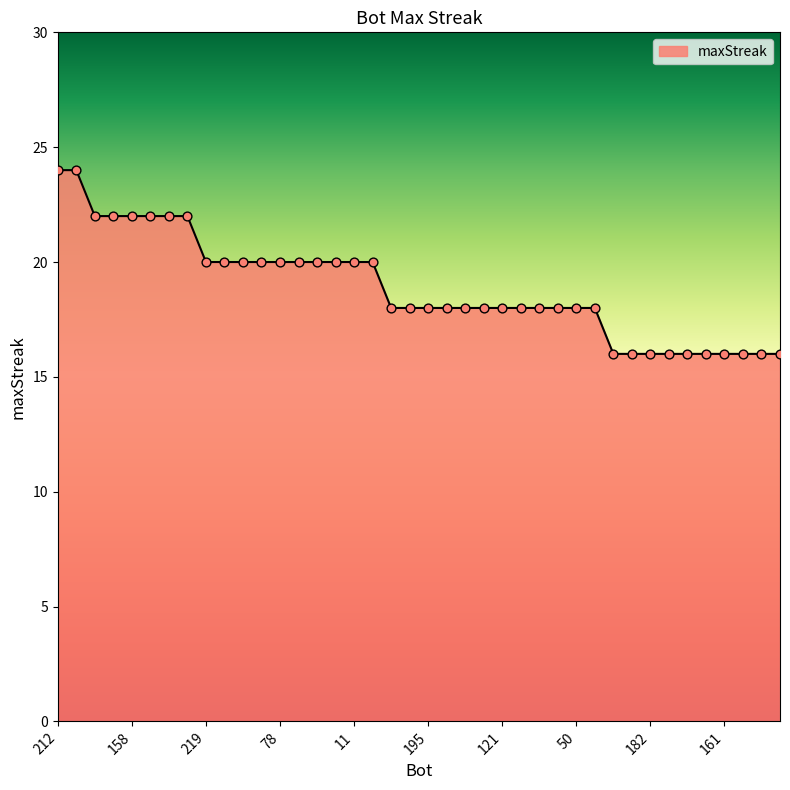

What is the greatest value displayed?

24